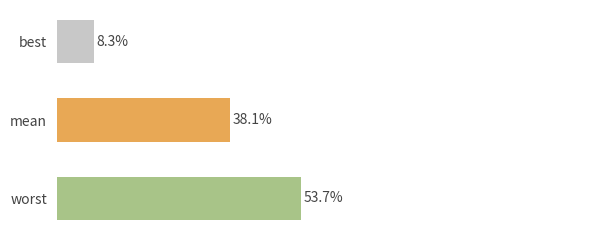

Where is the data nearest to the value 30?

mean